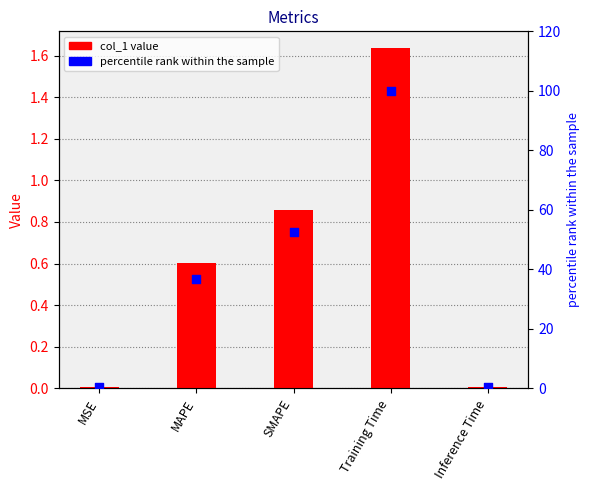

Is the value of percentile rank at Inference Time greater than the value of col_1 at Inference Time?

Yes